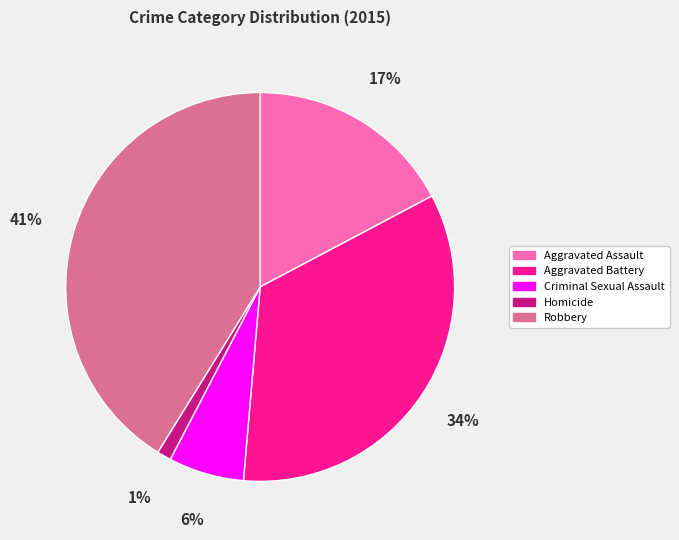

To the nearest percent, what portion does Criminal Sexual Assault represent?

6%